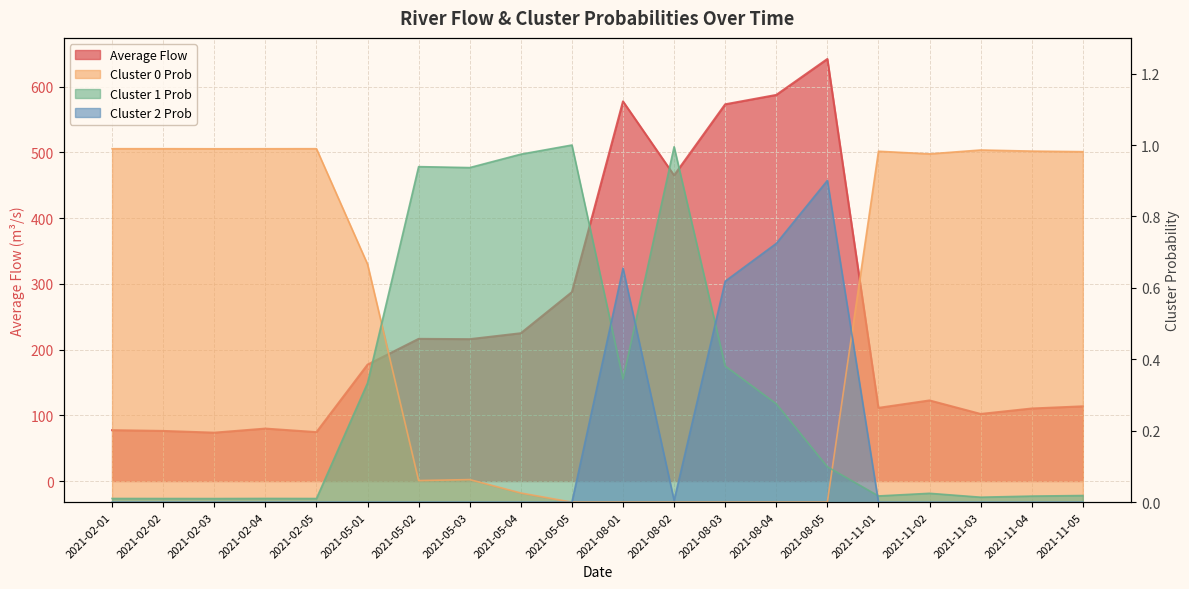

What are all the series names shown in the legend?

Average Flow, Cluster_0_Prob, Cluster_1_Prob, Cluster_2_Prob